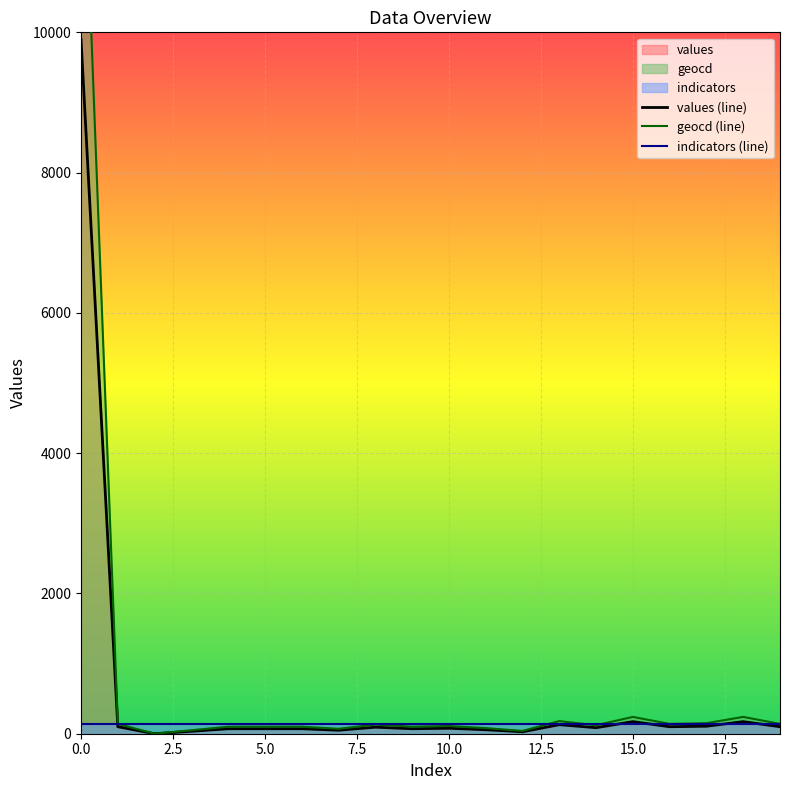

How many values in the geocd series exceed 120?

9